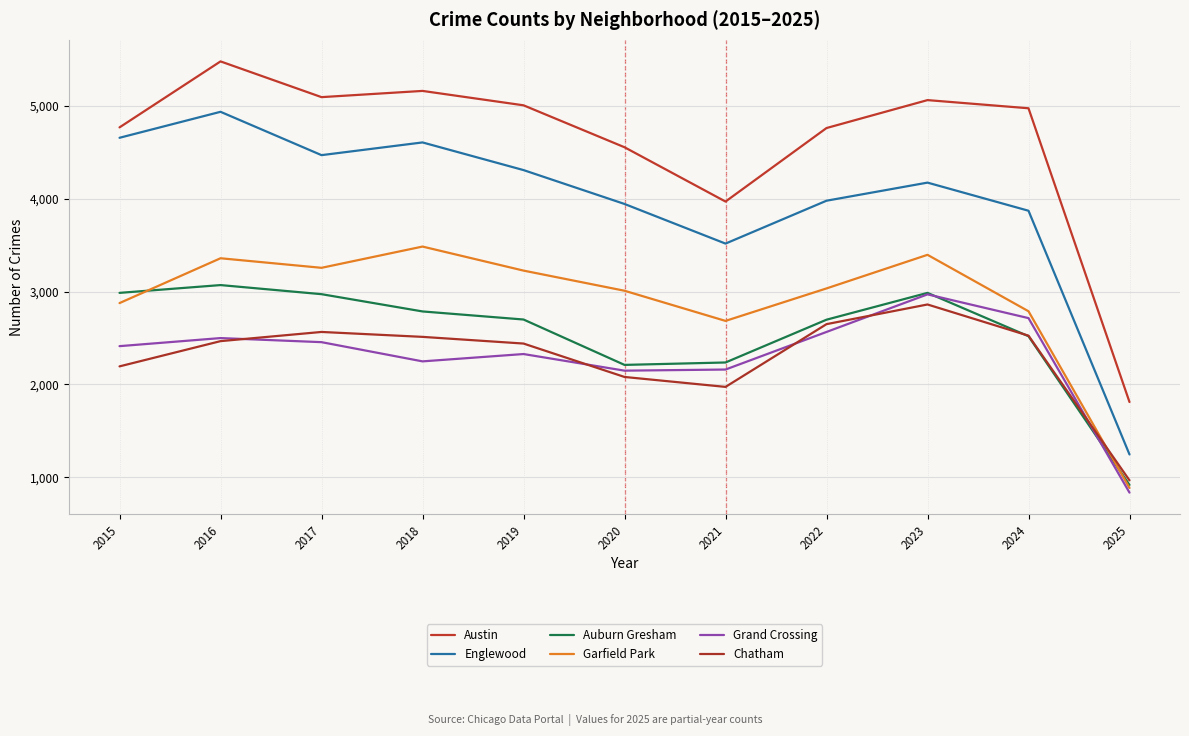

List the series in order of their peak value, highest first.

Austin, Englewood, Garfield Park, Auburn Gresham, Grand Crossing, Chatham